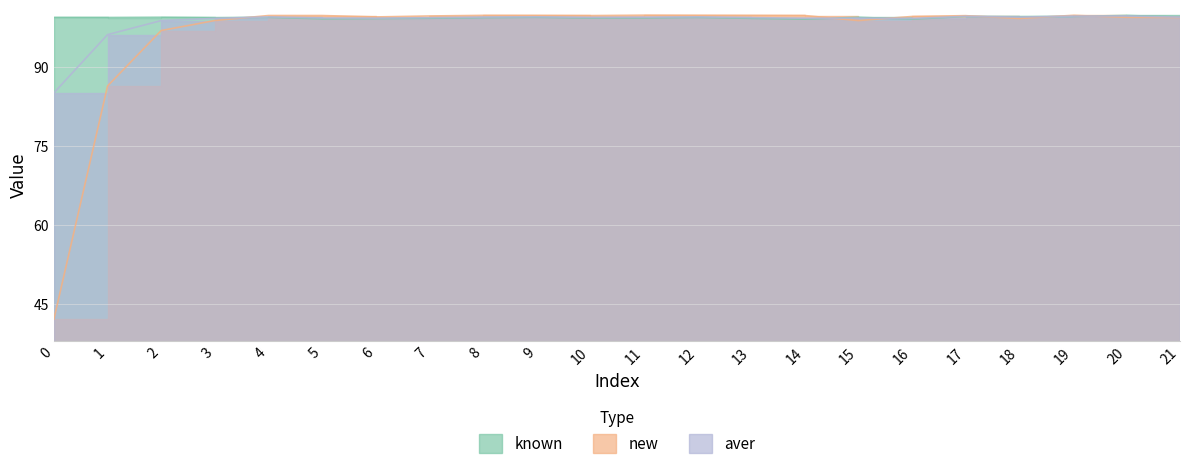

Does the chart display data point markers on the line(s)?

No